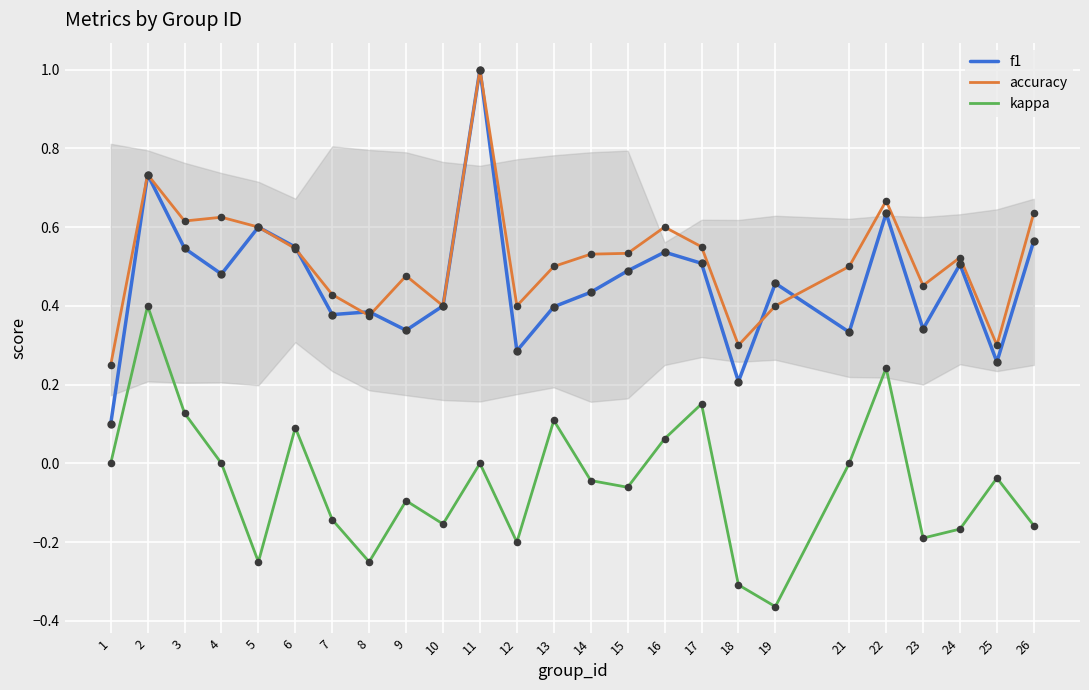

Between 2 and 3, which series saw the biggest shift?

kappa